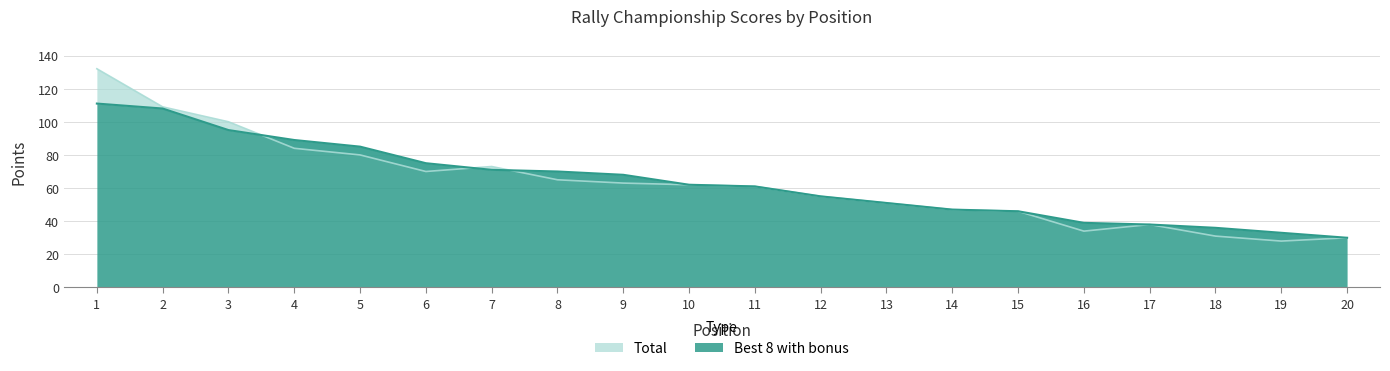

What is the highest value of the Best 8 with bonus series?

111